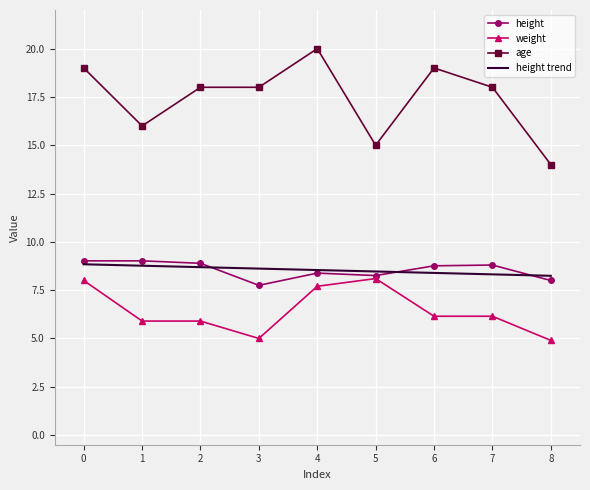

What is the sum of all weight values?

57.8